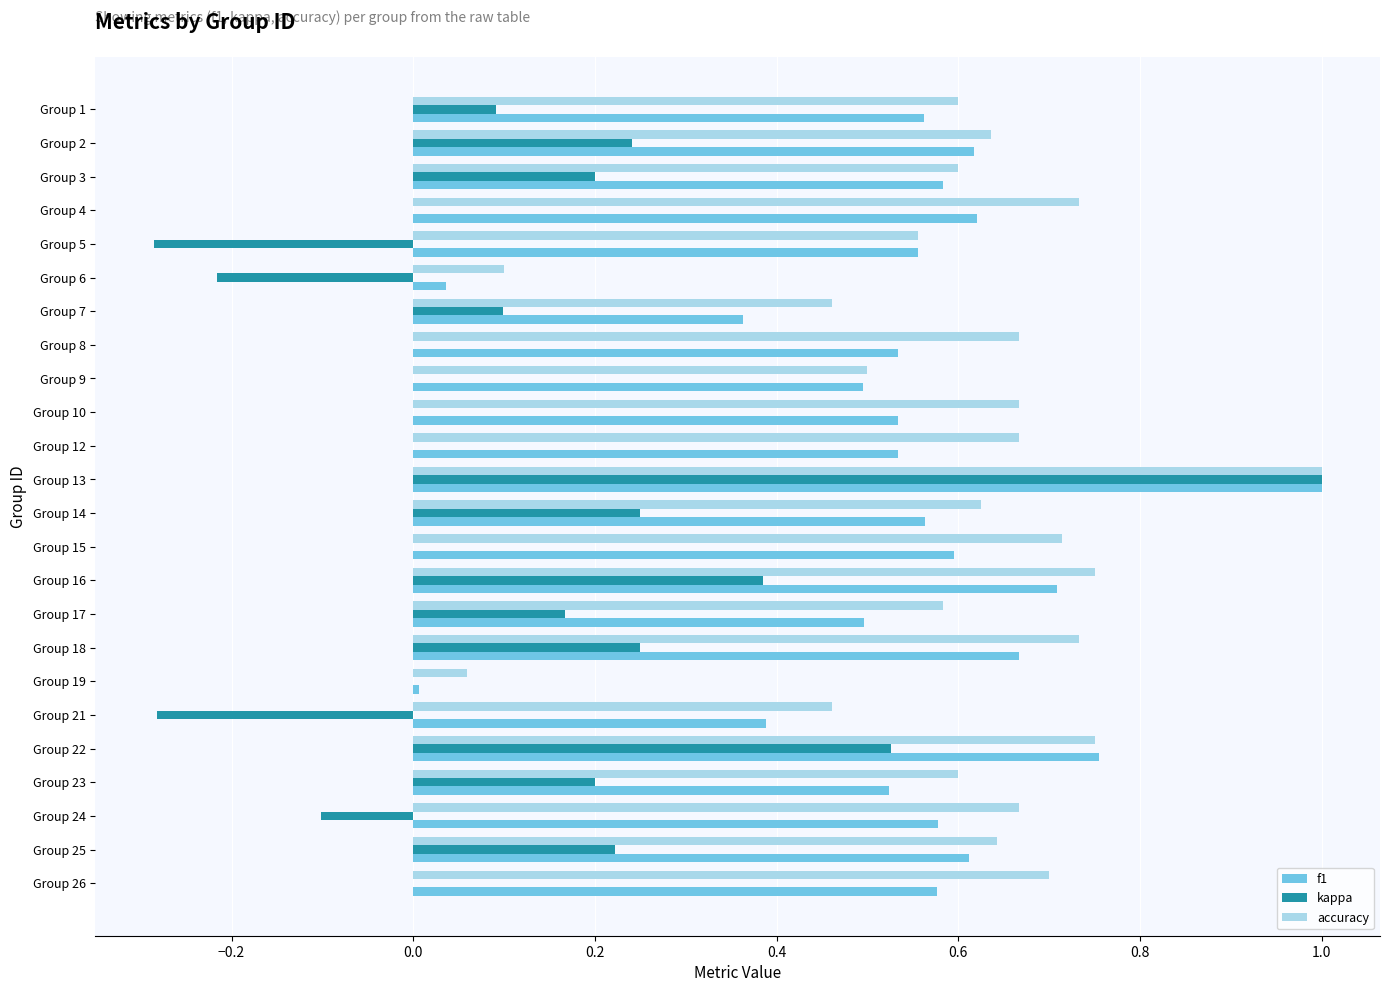

What is the sum of all accuracy values?

14.5